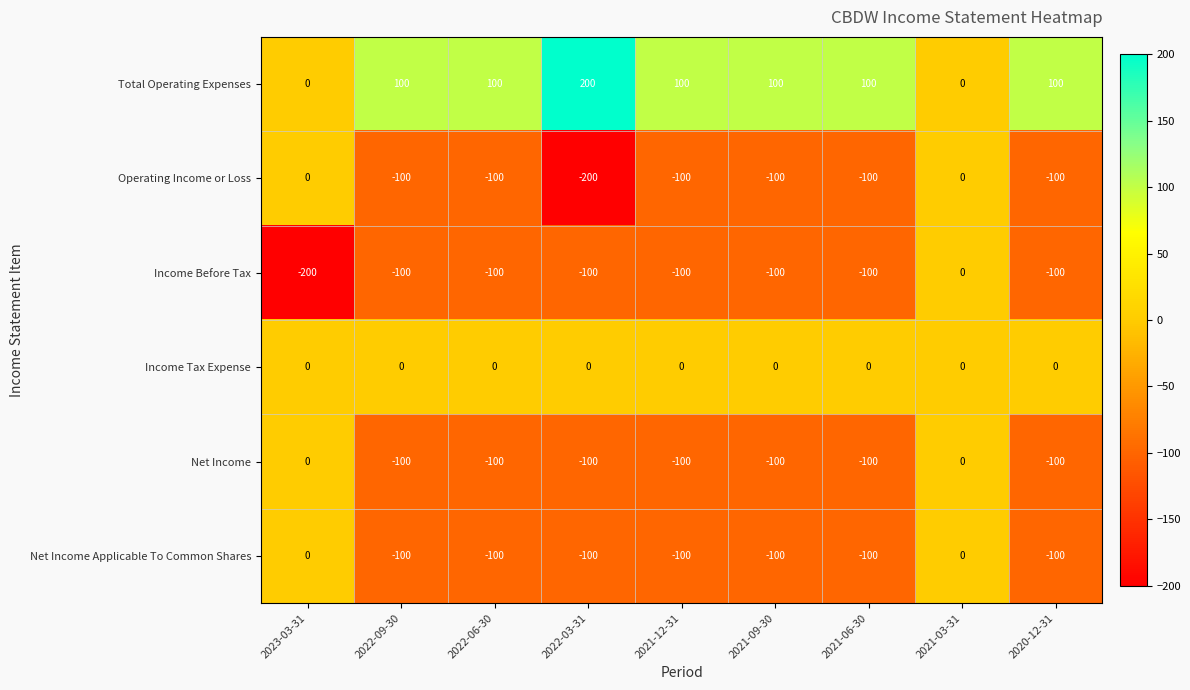

The Income Before Tax series shows 80 at 2021-03-31. True or false?

False